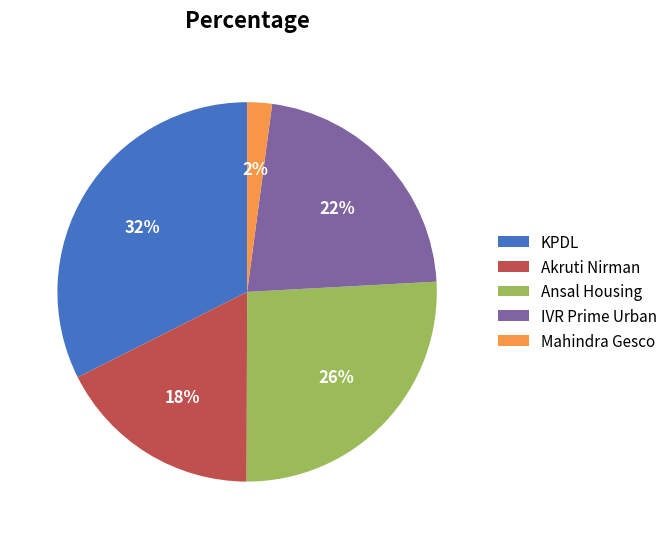

To the nearest percent, what percentage of the pie is Mahindra Gesco?

2%